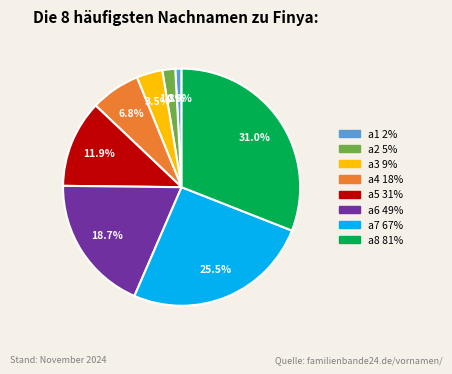

Is a1 the majority of the pie?

No